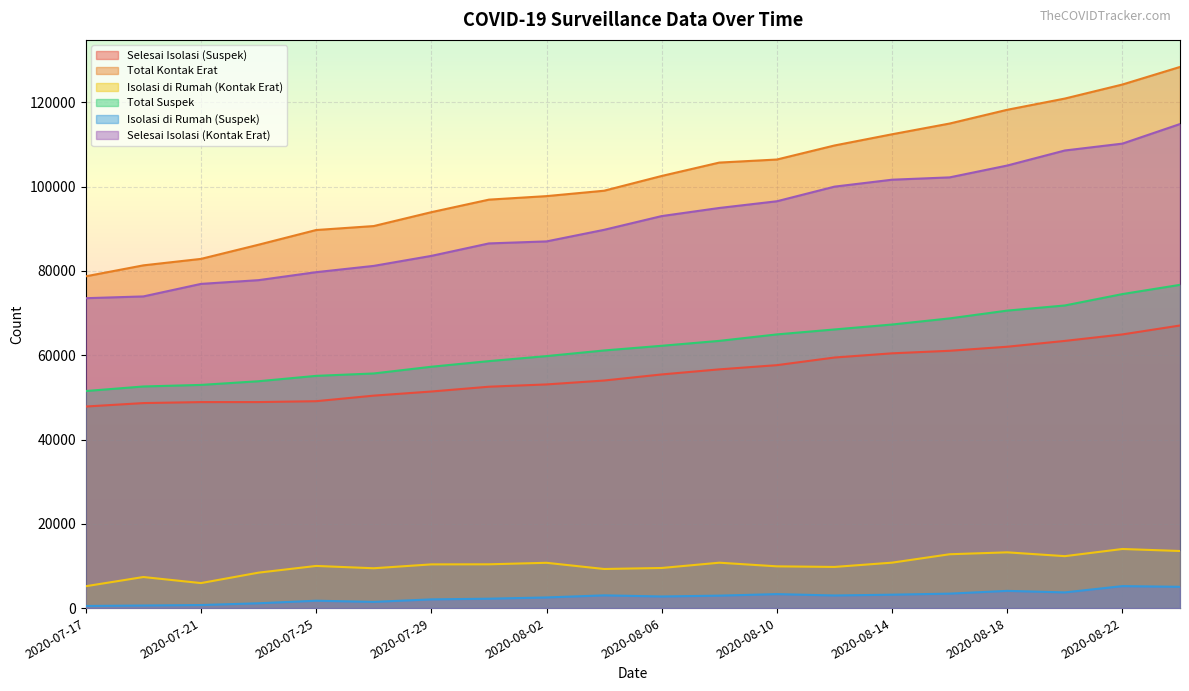

True or false: Isolasi di Rumah (Suspek) and Selesai Isolasi (Suspek) cross at least once.

False